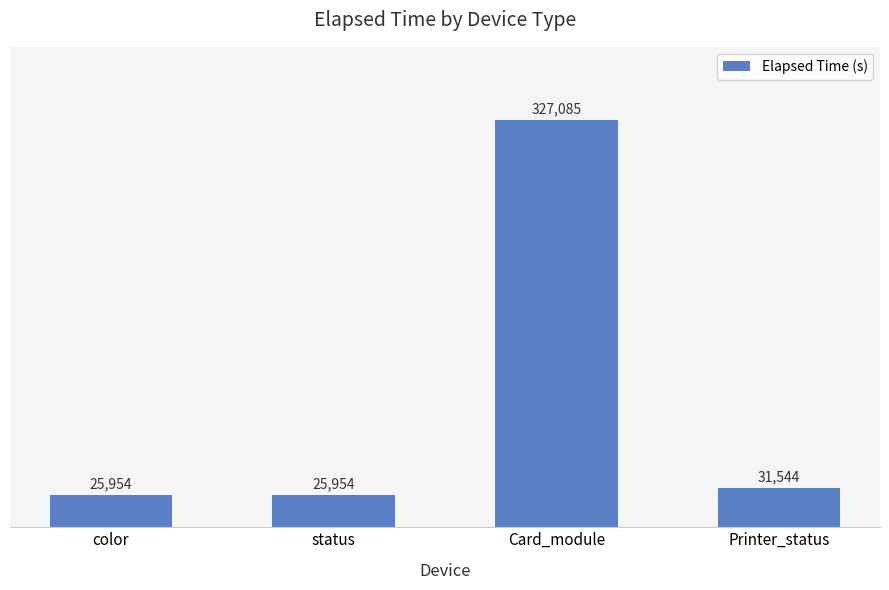

How many data points are less than 31544?

2